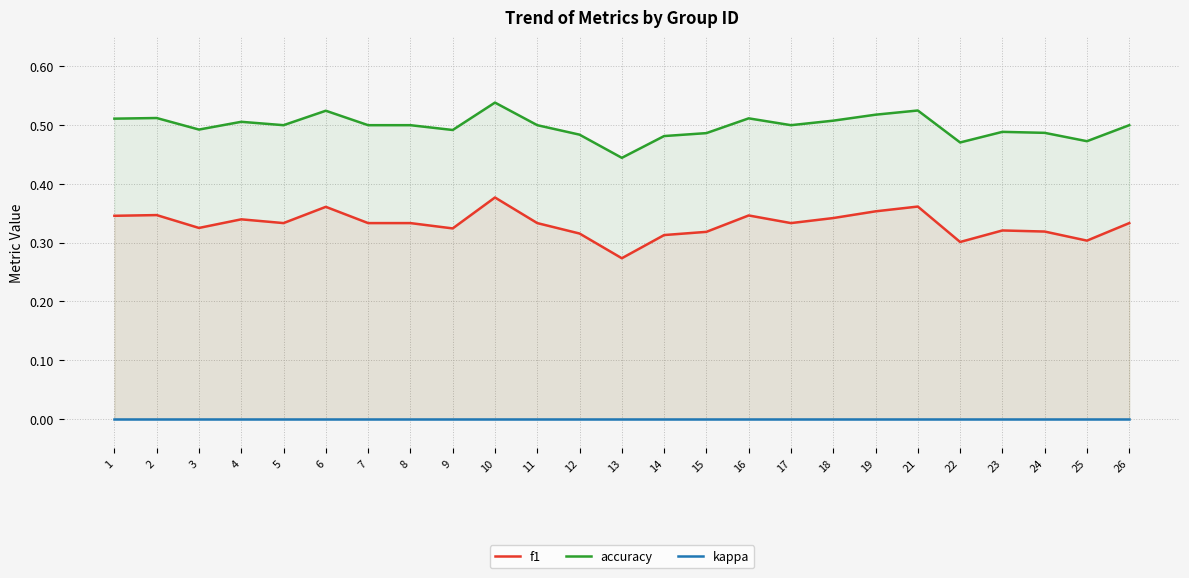

What is the total value across all series at 12?

0.8